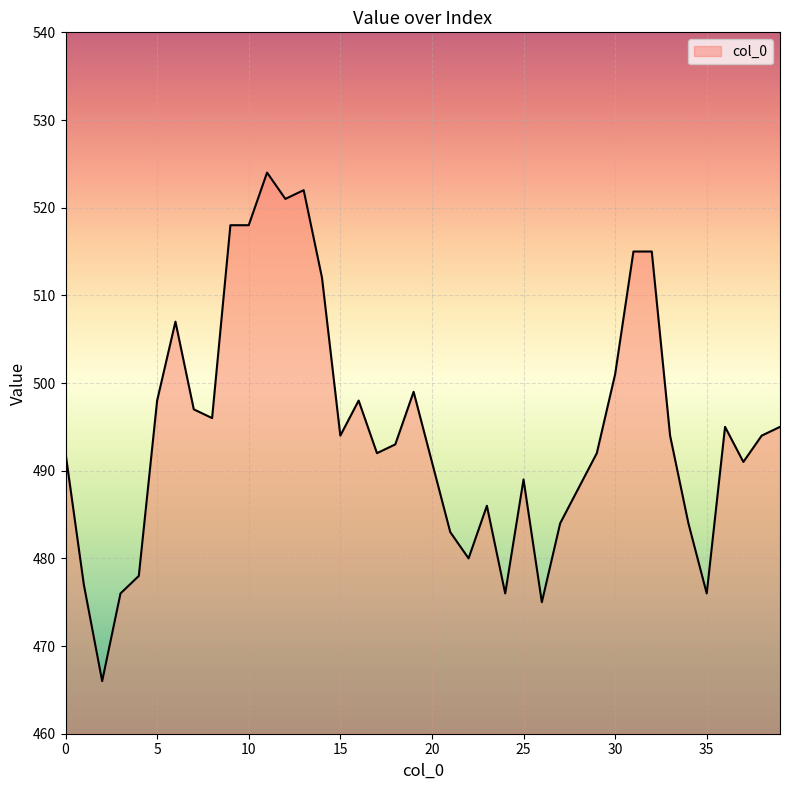

What is the minimum value shown in the chart?

466